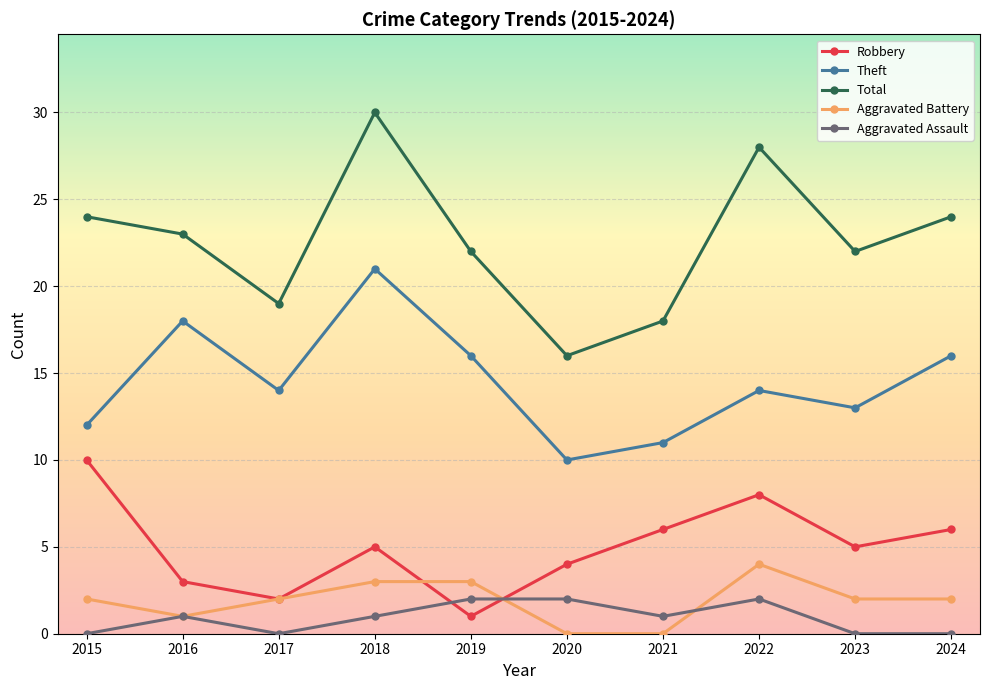

Does the chart have visible grid lines?

Yes